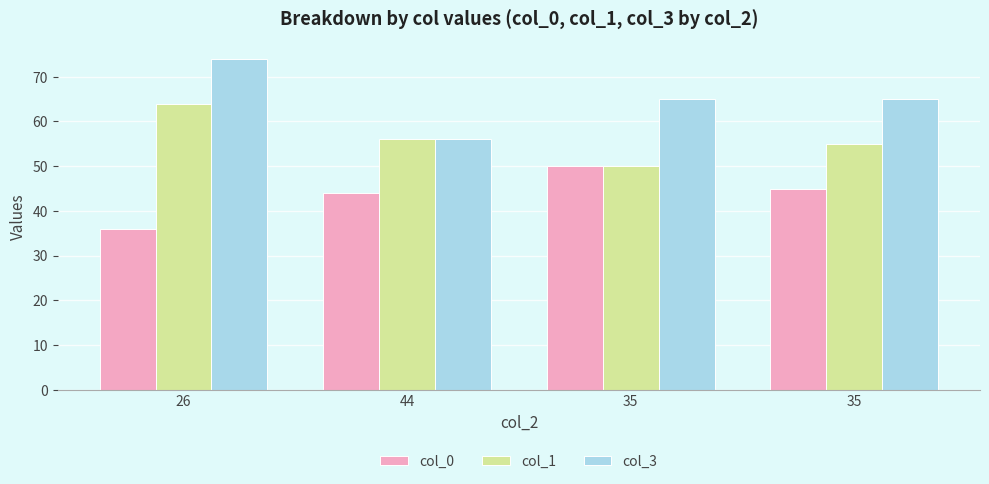

Count the number of data series in this chart.

3